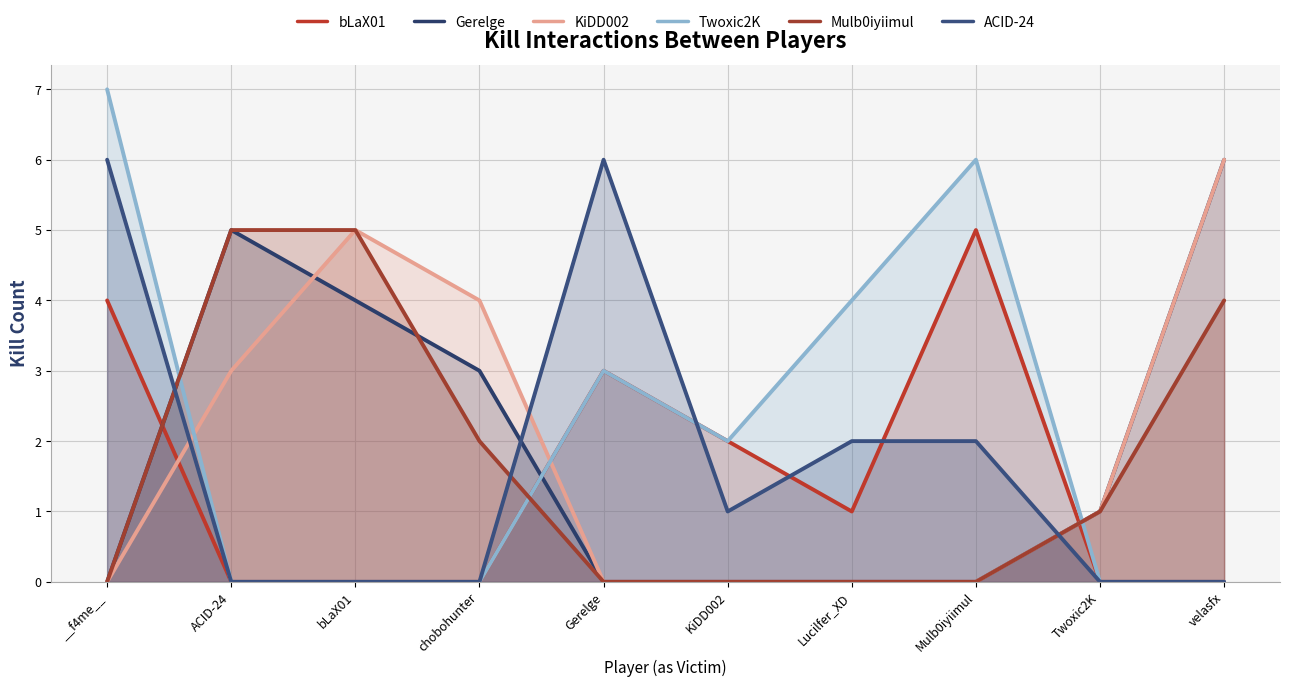

Is it true that ACID-24 equals 0 at ACID-24?

True